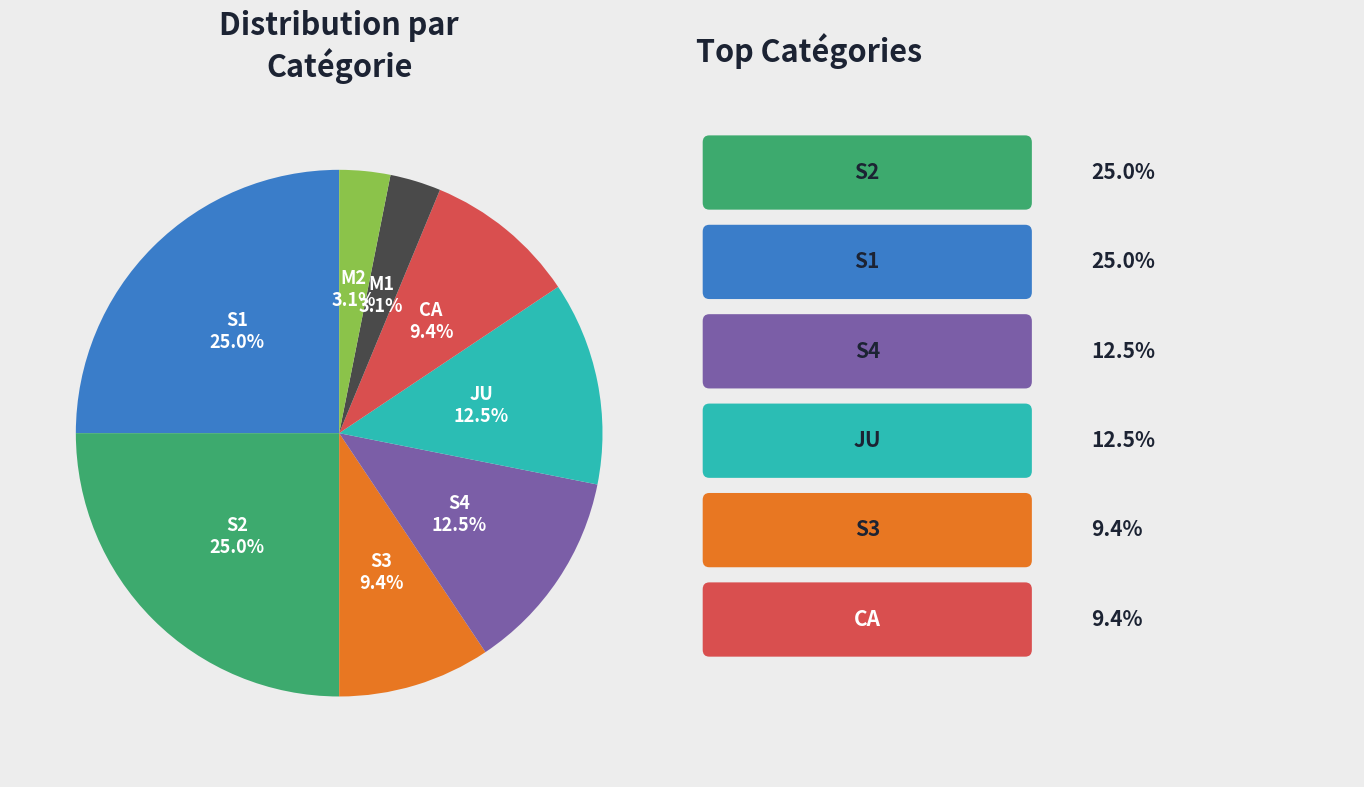

Approximately how many times larger is the value at CA compared to JU?

0.8